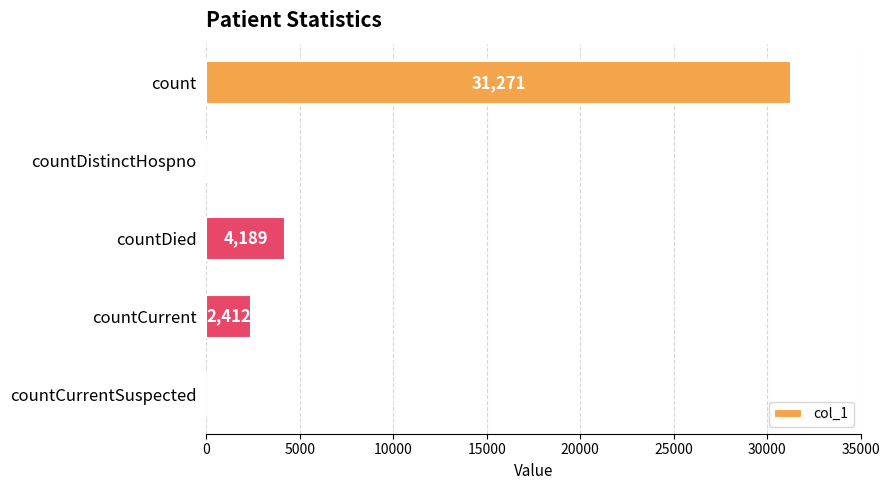

At which label is the value closest to 15635?

countDied